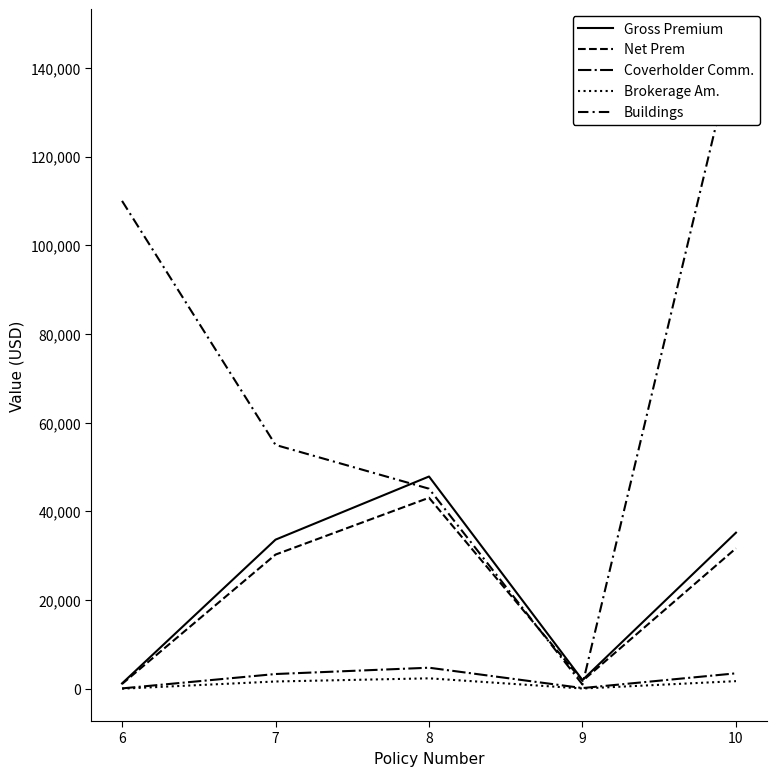

Is it true that Coverholder Comm. equals 1495.7 at 7?

False